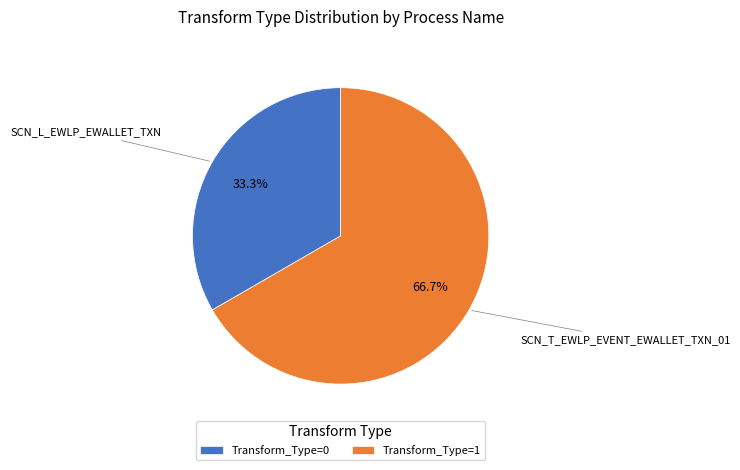

Between Transform_Type=1 and Transform_Type=0, which is larger?

Transform_Type=1